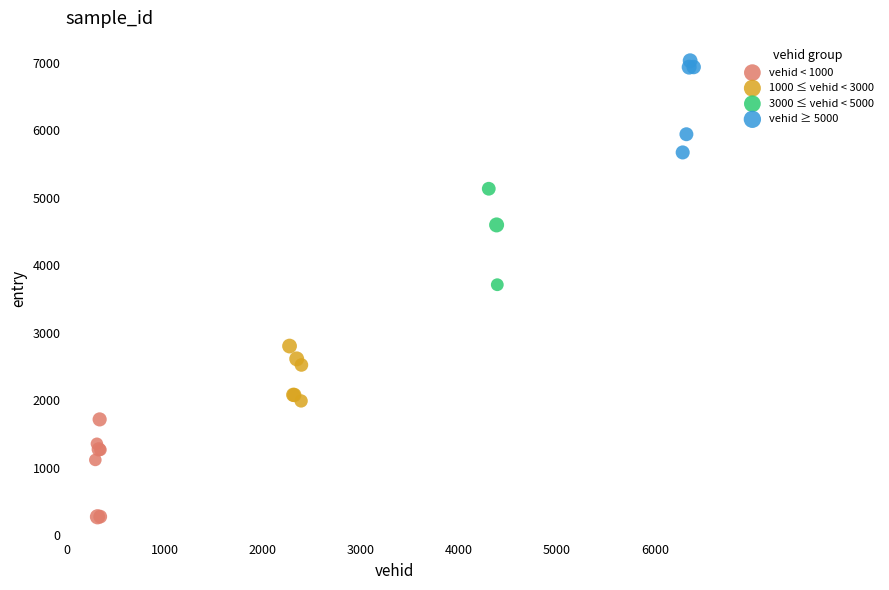

Which series reaches the maximum Y coordinate?

vehid ≥ 5000